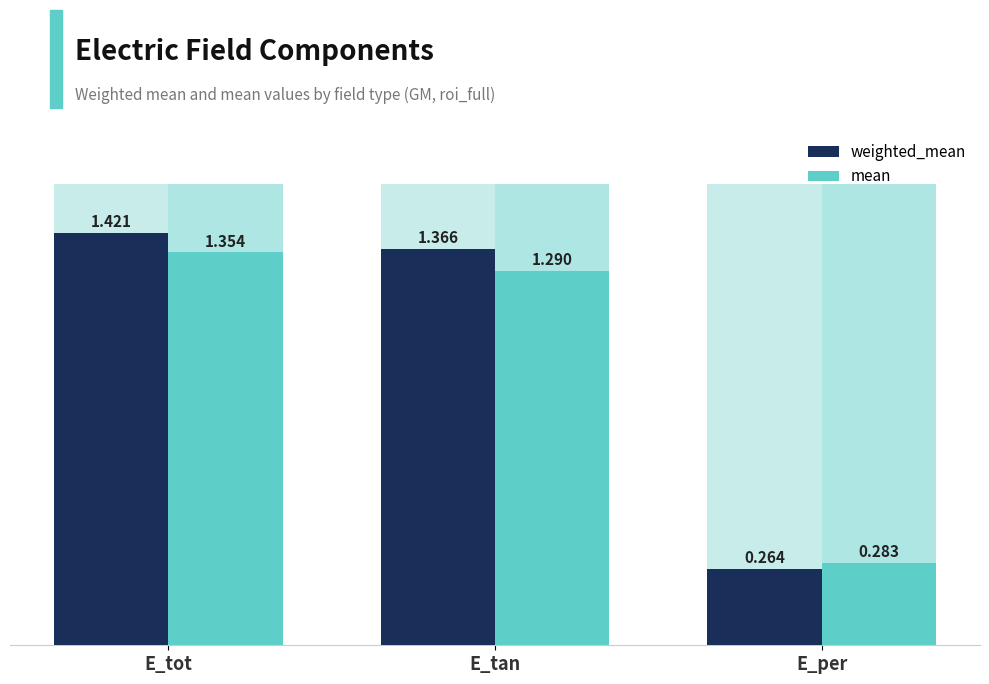

Count the weighted_mean values in the range 0 to 1.

1